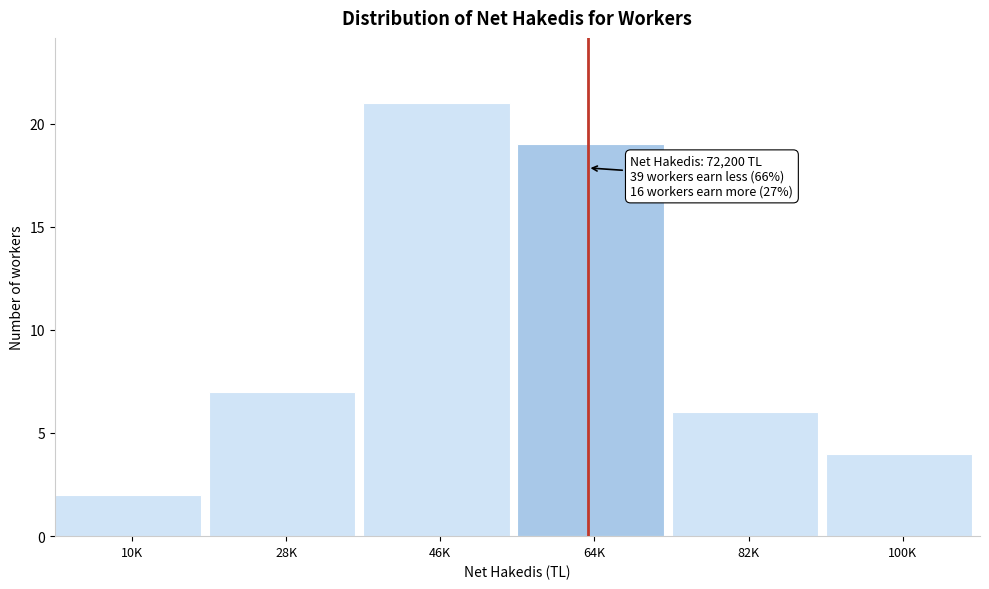

Reading left to right, extract all data points from this chart.

2	7	21	19	6	4